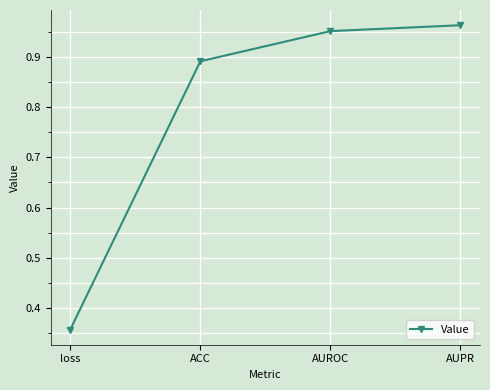

How many lines are shown in the chart?

1